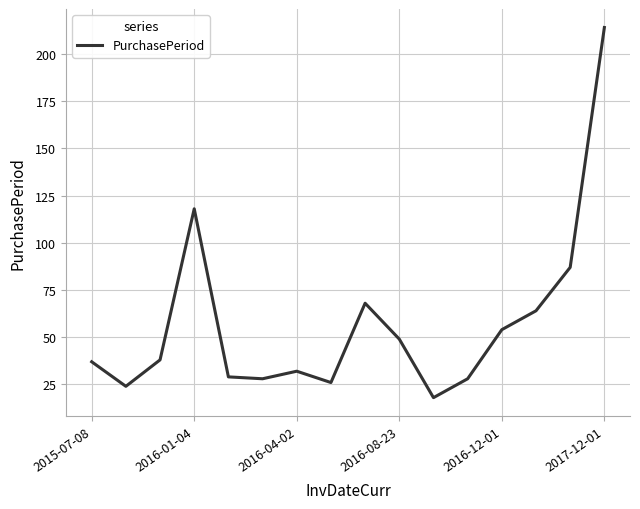

What is the maximum value shown in the chart?

214